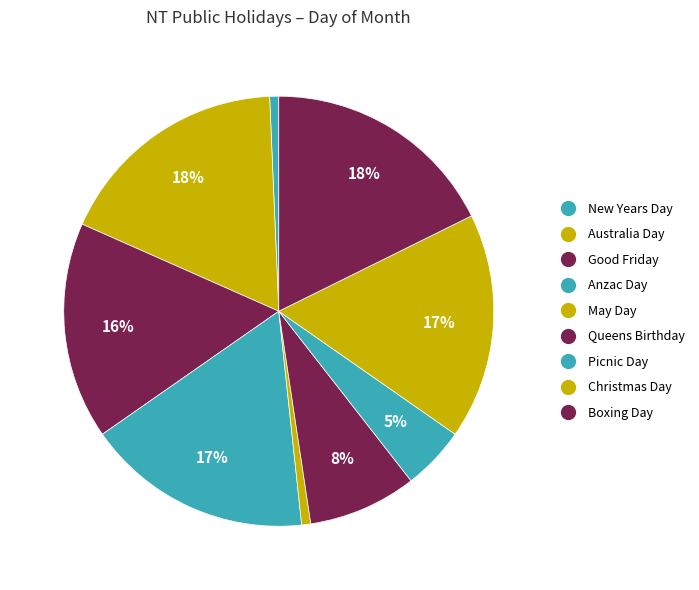

Which category has the biggest portion of the pie?

Australia Day